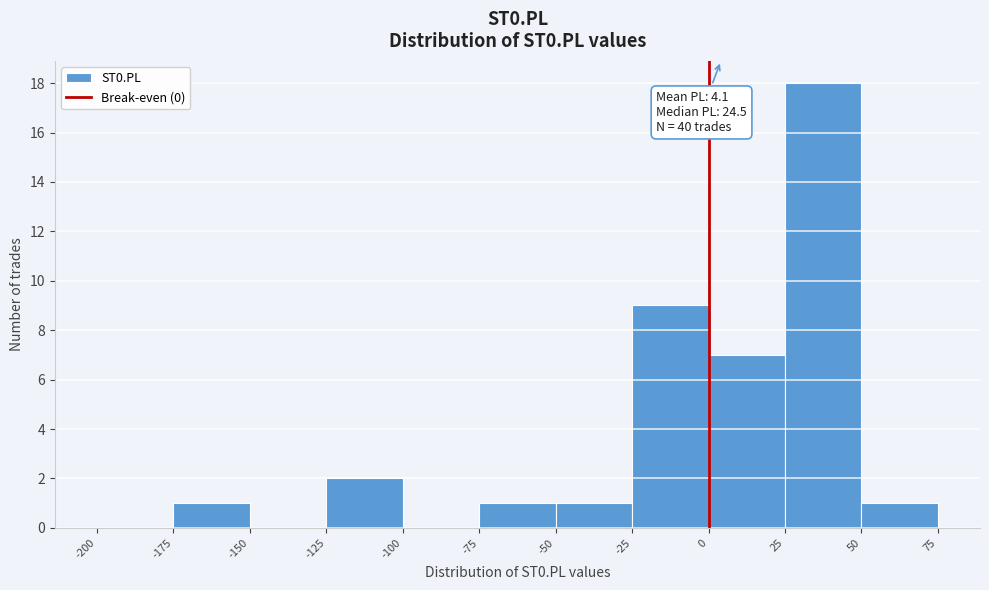

Which range on the x-axis has the tallest bar?

25 to 50